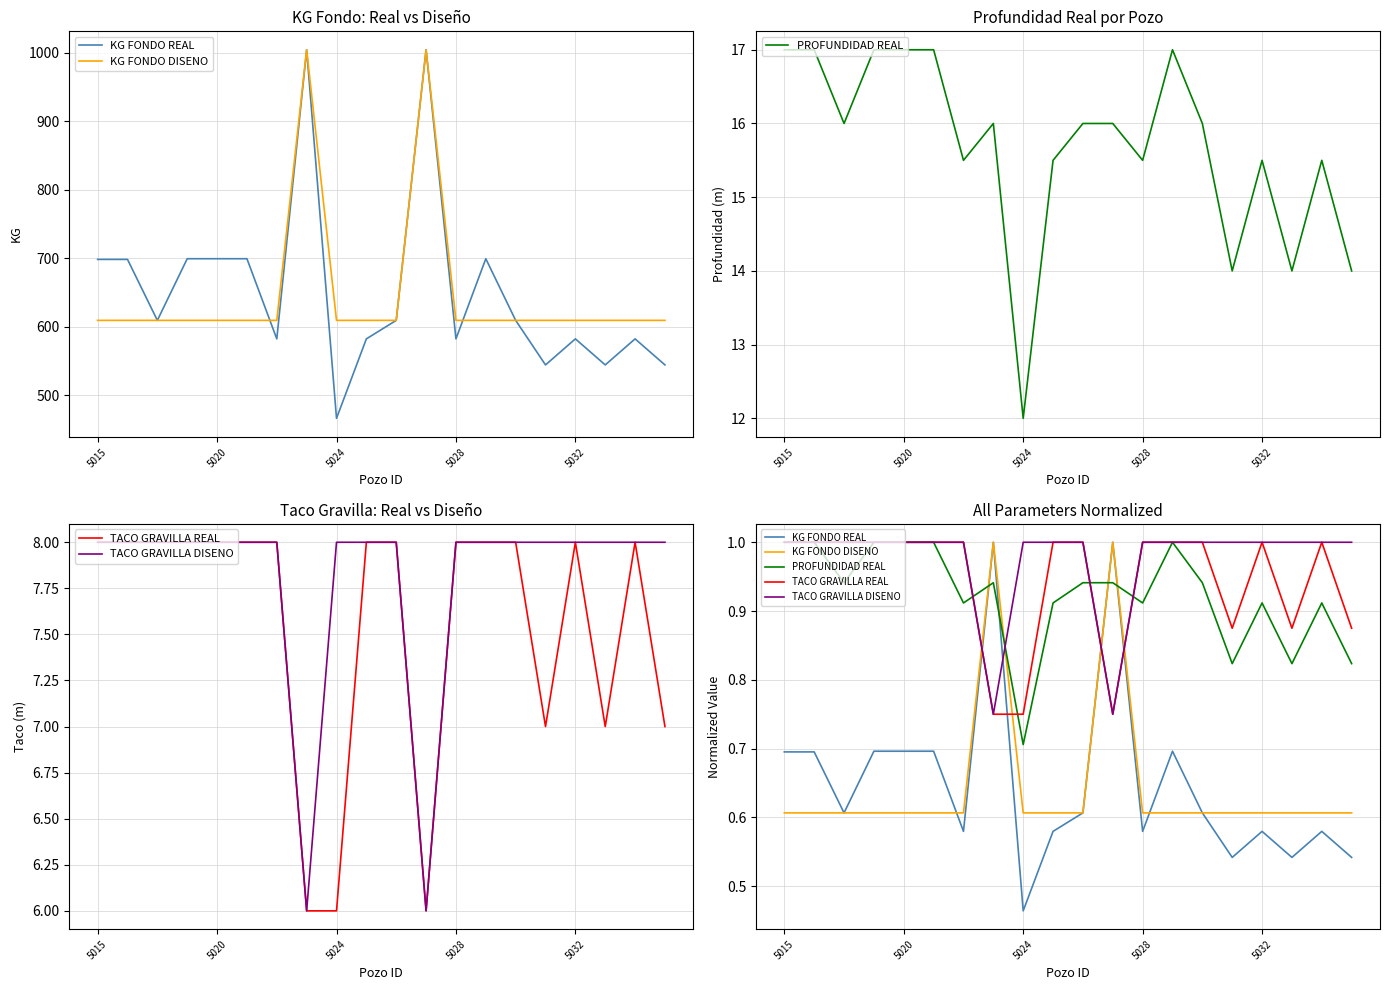

What are all the series names shown in the legend?

KG FONDO REAL, KG FONDO DISENO, PROFUNDIDAD REAL, TACO GRAVILLA REAL, TACO GRAVILLA DISENO